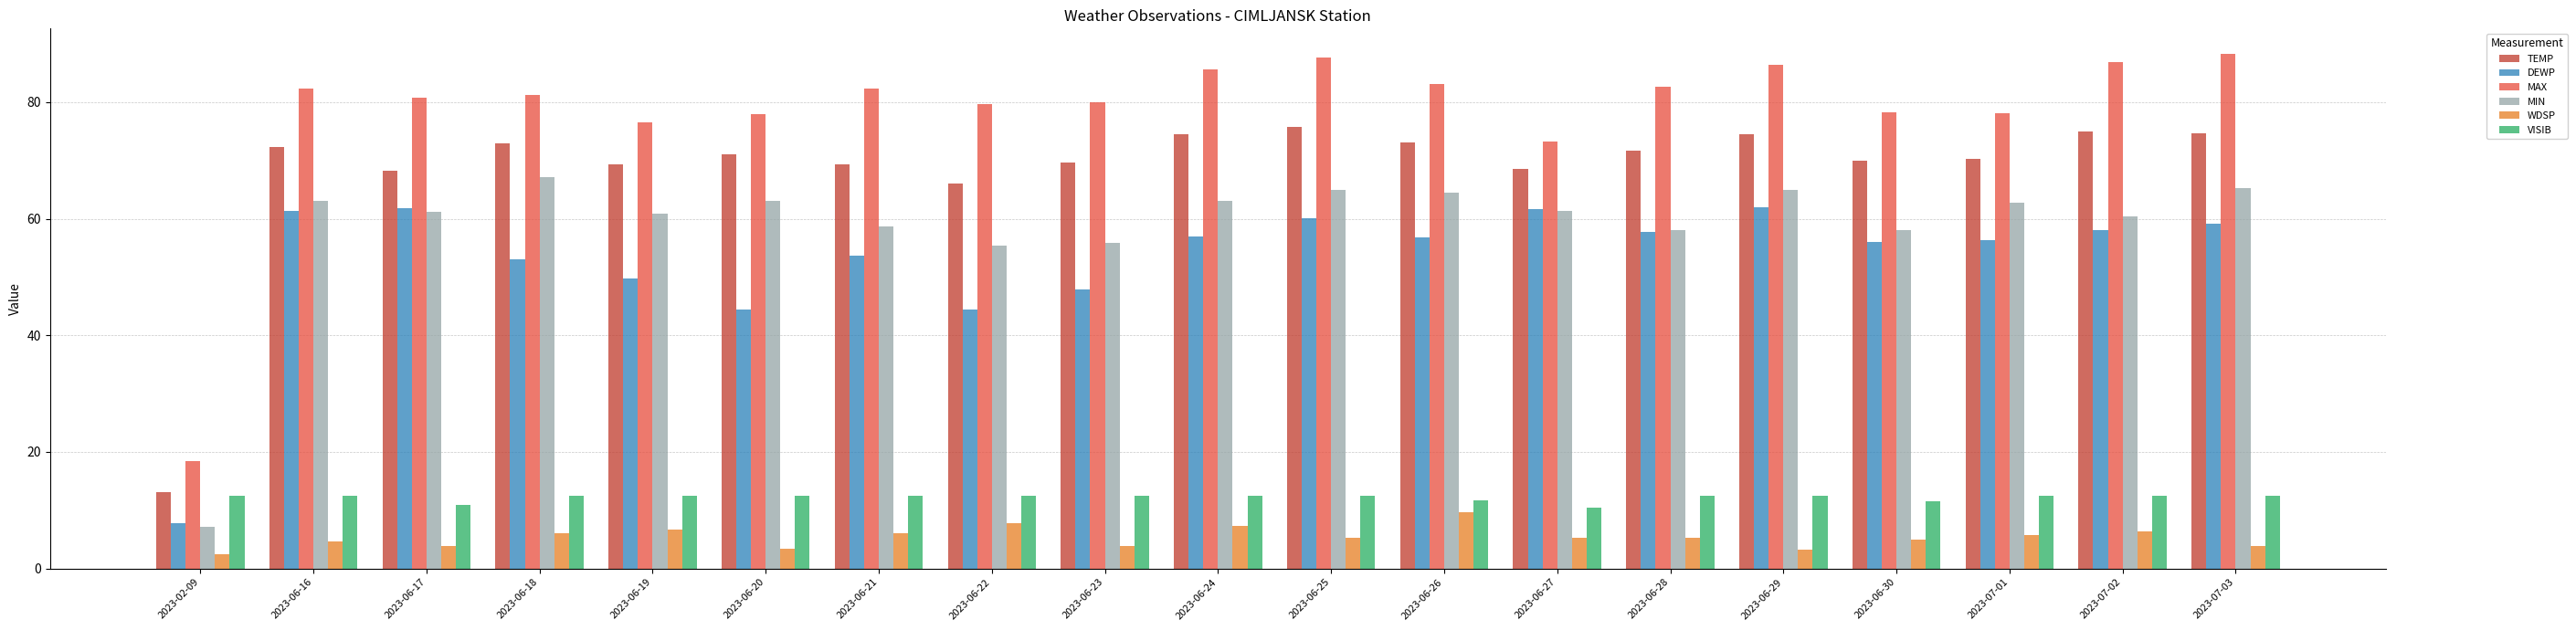

At 2023-06-23, list the series in order from smallest to largest.

WDSP, VISIB, DEWP, MIN, TEMP, MAX